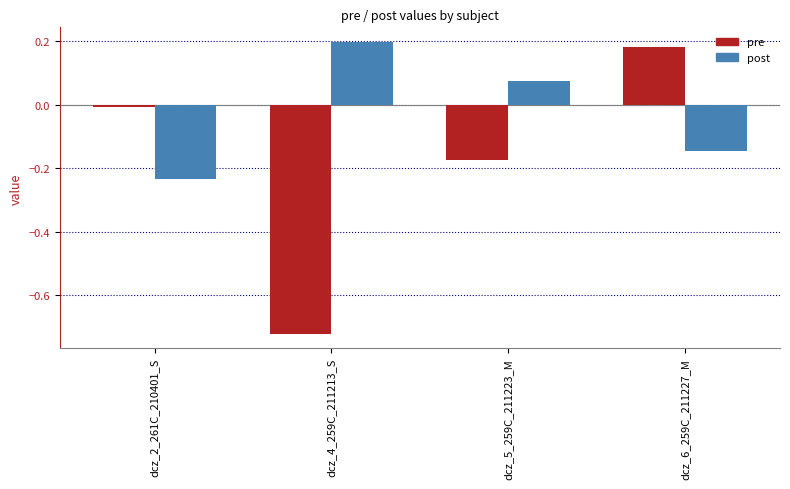

What is the label of the 3rd bar from the left?

dcz_5_259C_211223_M